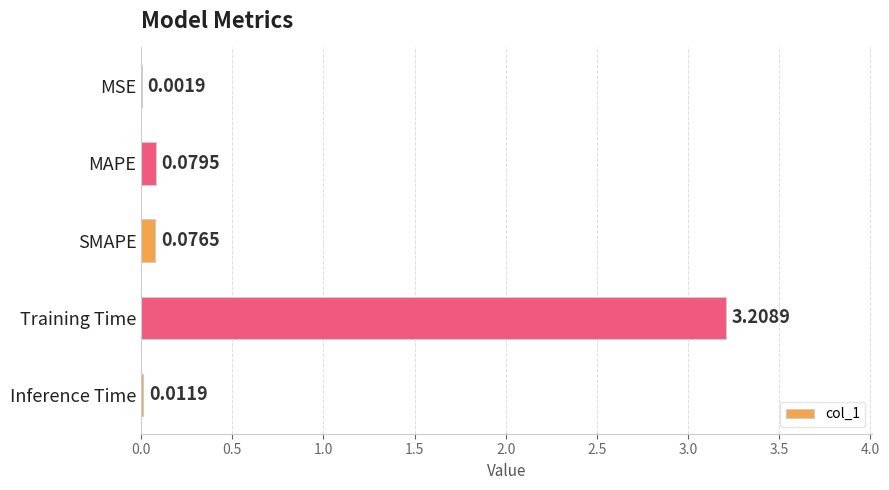

What is the sum of all values?

3.4